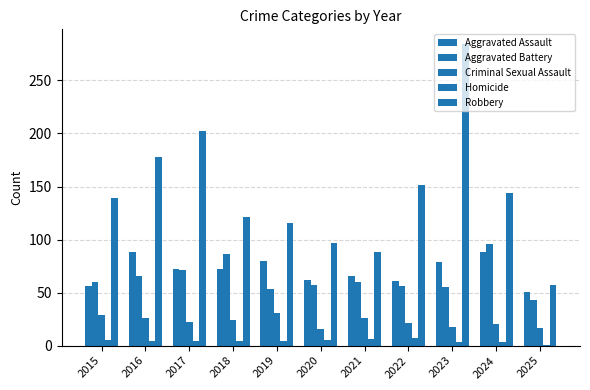

At which category is the sum across all series the highest?

2023